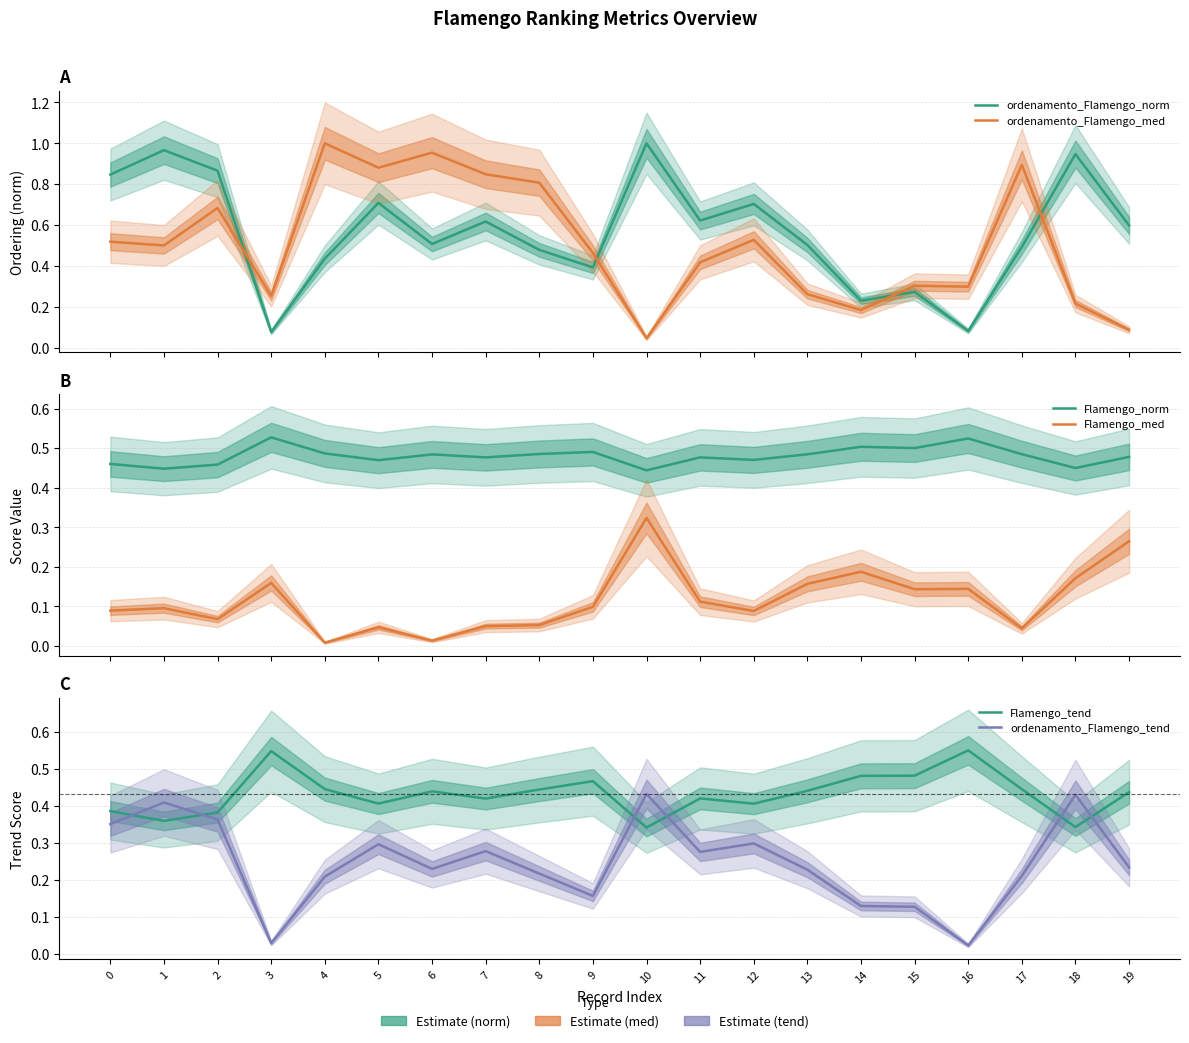

What are all the series names shown in the legend?

ordenamento_Flamengo_norm, ordenamento_Flamengo_med, Flamengo_norm, Flamengo_med, Flamengo_tend, ordenamento_Flamengo_tend